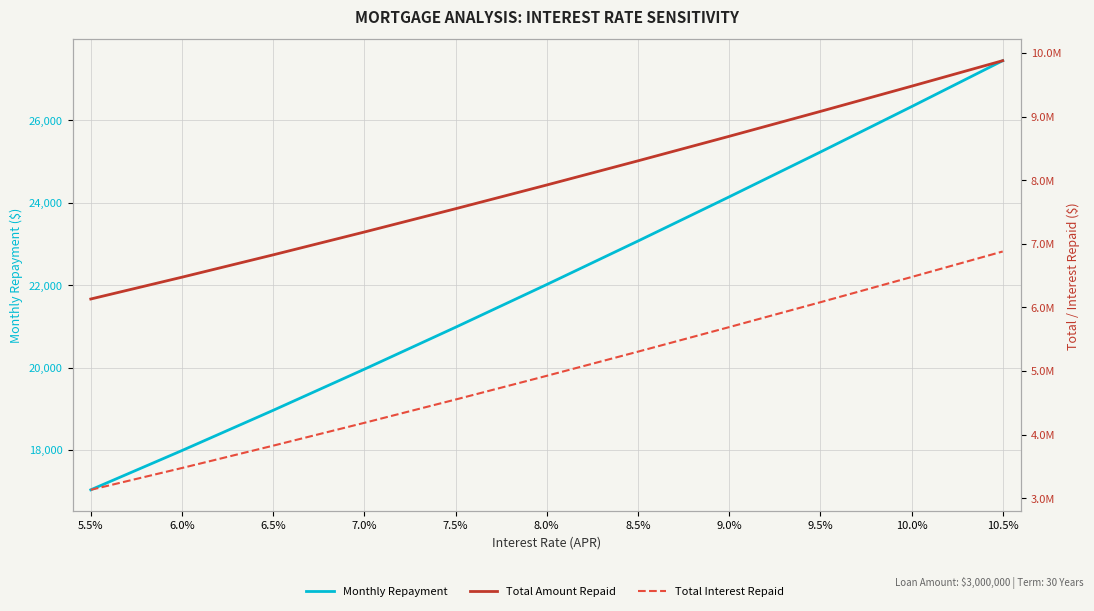

What is the spread (max minus min) of values at 9.0%?

8665785.6